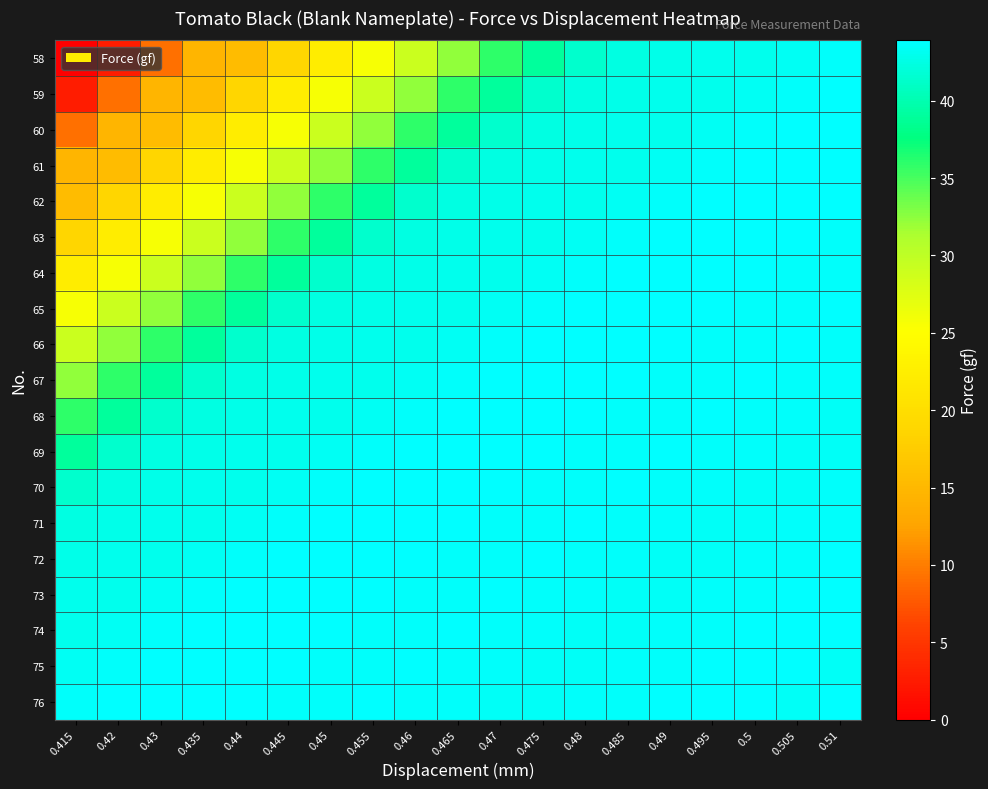

Reading left to right, transcribe all the data shown in this chart.

58: 0.415=0.0	0.42=2.7	0.43=9.2	0.435=14.6	0.44=15.6	0.445=18.7	0.45=22.3	0.455=25.6	0.46=29.0	0.465=32.4	0.47=35.9	0.475=39.0	0.48=41.4	0.485=42.4	0.49=42.7	0.495=42.9	0.5=43.0	0.505=43.3	0.51=43.6
59: 0.415=2.7	0.42=9.2	0.43=14.6	0.435=15.6	0.44=18.7	0.445=22.3	0.45=25.6	0.455=29.0	0.46=32.4	0.465=35.9	0.47=39.0	0.475=41.4	0.48=42.4	0.485=42.7	0.49=42.9	0.495=43.0	0.5=43.3	0.505=43.6	0.51=43.9
60: 0.415=9.2	0.42=14.6	0.43=15.6	0.435=18.7	0.44=22.3	0.445=25.6	0.45=29.0	0.455=32.4	0.46=35.9	0.465=39.0	0.47=41.4	0.475=42.4	0.48=42.7	0.485=42.9	0.49=43.0	0.495=43.3	0.5=43.6	0.505=43.9	0.51=43.9
61: 0.415=14.6	0.42=15.6	0.43=18.7	0.435=22.3	0.44=25.6	0.445=29.0	0.45=32.4	0.455=35.9	0.46=39.0	0.465=41.4	0.47=42.4	0.475=42.7	0.48=42.9	0.485=43.0	0.49=43.3	0.495=43.6	0.5=43.9	0.505=43.9	0.51=43.9
62: 0.415=15.6	0.42=18.7	0.43=22.3	0.435=25.6	0.44=29.0	0.445=32.4	0.45=35.9	0.455=39.0	0.46=41.4	0.465=42.4	0.47=42.7	0.475=42.9	0.48=43.0	0.485=43.3	0.49=43.6	0.495=43.9	0.5=43.9	0.505=43.9	0.51=43.8
63: 0.415=18.7	0.42=22.3	0.43=25.6	0.435=29.0	0.44=32.4	0.445=35.9	0.45=39.0	0.455=41.4	0.46=42.4	0.465=42.7	0.47=42.9	0.475=43.0	0.48=43.3	0.485=43.6	0.49=43.9	0.495=43.9	0.5=43.9	0.505=43.8	0.51=43.7
64: 0.415=22.3	0.42=25.6	0.43=29.0	0.435=32.4	0.44=35.9	0.445=39.0	0.45=41.4	0.455=42.4	0.46=42.7	0.465=42.9	0.47=43.0	0.475=43.3	0.48=43.6	0.485=43.9	0.49=43.9	0.495=43.9	0.5=43.8	0.505=43.7	0.51=43.7
65: 0.415=25.6	0.42=29.0	0.43=32.4	0.435=35.9	0.44=39.0	0.445=41.4	0.45=42.4	0.455=42.7	0.46=42.9	0.465=43.0	0.47=43.3	0.475=43.6	0.48=43.9	0.485=43.9	0.49=43.9	0.495=43.8	0.5=43.7	0.505=43.7	0.51=43.8
66: 0.415=29.0	0.42=32.4	0.43=35.9	0.435=39.0	0.44=41.4	0.445=42.4	0.45=42.7	0.455=42.9	0.46=43.0	0.465=43.3	0.47=43.6	0.475=43.9	0.48=43.9	0.485=43.9	0.49=43.8	0.495=43.7	0.5=43.7	0.505=43.8	0.51=43.6
67: 0.415=32.4	0.42=35.9	0.43=39.0	0.435=41.4	0.44=42.4	0.445=42.7	0.45=42.9	0.455=43.0	0.46=43.3	0.465=43.6	0.47=43.9	0.475=43.9	0.48=43.9	0.485=43.8	0.49=43.7	0.495=43.7	0.5=43.8	0.505=43.6	0.51=43.6
68: 0.415=35.9	0.42=39.0	0.43=41.4	0.435=42.4	0.44=42.7	0.445=42.9	0.45=43.0	0.455=43.3	0.46=43.6	0.465=43.9	0.47=43.9	0.475=43.9	0.48=43.8	0.485=43.7	0.49=43.7	0.495=43.8	0.5=43.6	0.505=43.6	0.51=43.5
69: 0.415=39.0	0.42=41.4	0.43=42.4	0.435=42.7	0.44=42.9	0.445=43.0	0.45=43.3	0.455=43.6	0.46=43.9	0.465=43.9	0.47=43.9	0.475=43.8	0.48=43.7	0.485=43.7	0.49=43.8	0.495=43.6	0.5=43.6	0.505=43.5	0.51=43.5
70: 0.415=41.4	0.42=42.4	0.43=42.7	0.435=42.9	0.44=43.0	0.445=43.3	0.45=43.6	0.455=43.9	0.46=43.9	0.465=43.9	0.47=43.8	0.475=43.7	0.48=43.7	0.485=43.8	0.49=43.6	0.495=43.6	0.5=43.5	0.505=43.5	0.51=43.6
71: 0.415=42.4	0.42=42.7	0.43=42.9	0.435=43.0	0.44=43.3	0.445=43.6	0.45=43.9	0.455=43.9	0.46=43.9	0.465=43.8	0.47=43.7	0.475=43.7	0.48=43.8	0.485=43.6	0.49=43.6	0.495=43.5	0.5=43.5	0.505=43.6	0.51=43.7
72: 0.415=42.7	0.42=42.9	0.43=43.0	0.435=43.3	0.44=43.6	0.445=43.9	0.45=43.9	0.455=43.9	0.46=43.8	0.465=43.7	0.47=43.7	0.475=43.8	0.48=43.6	0.485=43.6	0.49=43.5	0.495=43.5	0.5=43.6	0.505=43.7	0.51=43.8
73: 0.415=42.9	0.42=43.0	0.43=43.3	0.435=43.6	0.44=43.9	0.445=43.9	0.45=43.9	0.455=43.8	0.46=43.7	0.465=43.7	0.47=43.8	0.475=43.6	0.48=43.6	0.485=43.5	0.49=43.5	0.495=43.6	0.5=43.7	0.505=43.8	0.51=43.8
74: 0.415=43.0	0.42=43.3	0.43=43.6	0.435=43.9	0.44=43.9	0.445=43.9	0.45=43.8	0.455=43.7	0.46=43.7	0.465=43.8	0.47=43.6	0.475=43.6	0.48=43.5	0.485=43.5	0.49=43.6	0.495=43.7	0.5=43.8	0.505=43.8	0.51=43.9
75: 0.415=43.3	0.42=43.6	0.43=43.9	0.435=43.9	0.44=43.9	0.445=43.8	0.45=43.7	0.455=43.7	0.46=43.8	0.465=43.6	0.47=43.6	0.475=43.5	0.48=43.5	0.485=43.6	0.49=43.7	0.495=43.8	0.5=43.8	0.505=43.9	0.51=43.5
76: 0.415=43.6	0.42=43.9	0.43=43.9	0.435=43.9	0.44=43.8	0.445=43.7	0.45=43.7	0.455=43.8	0.46=43.6	0.465=43.6	0.47=43.5	0.475=43.5	0.48=43.6	0.485=43.7	0.49=43.8	0.495=43.8	0.5=43.9	0.505=43.5	0.51=43.8